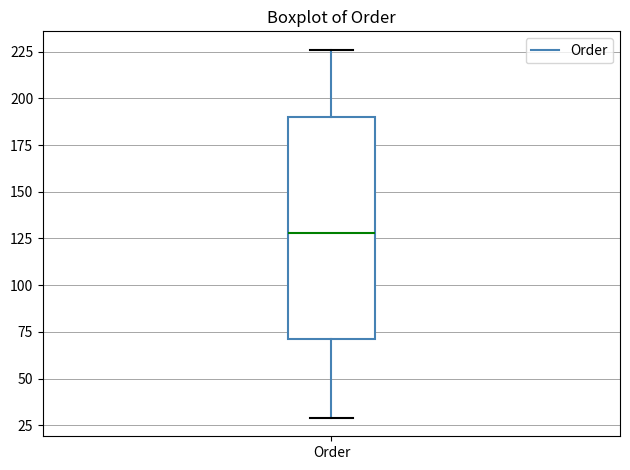

Where does the upper whisker of the box for Order end on the y-axis? The values are not printed on the chart, so give them approximately, as read against the axis.

225